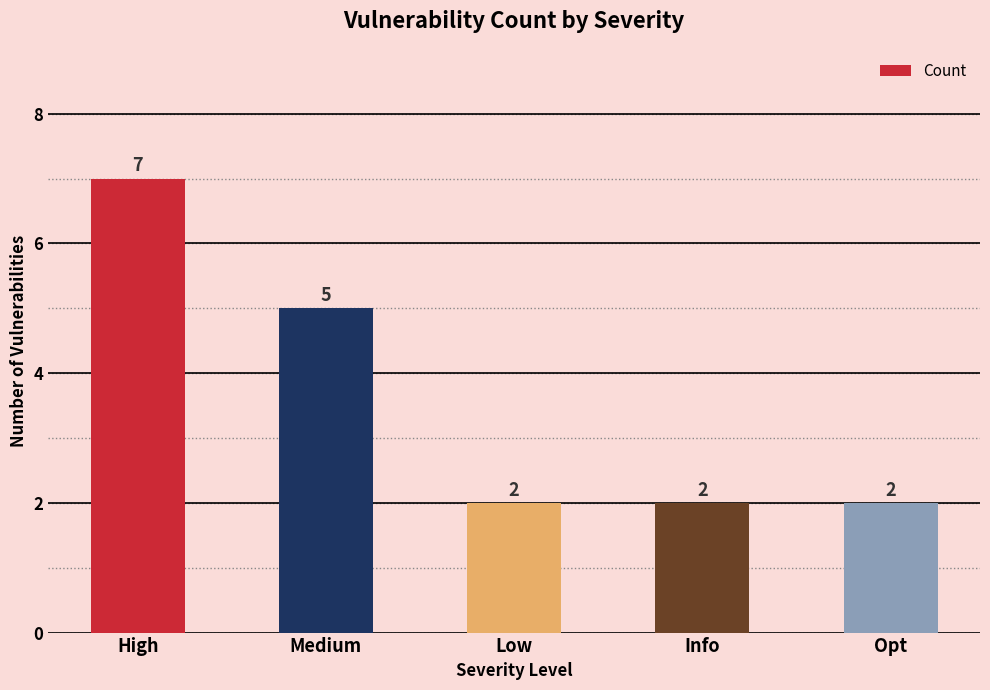

Read the value at Medium.

5